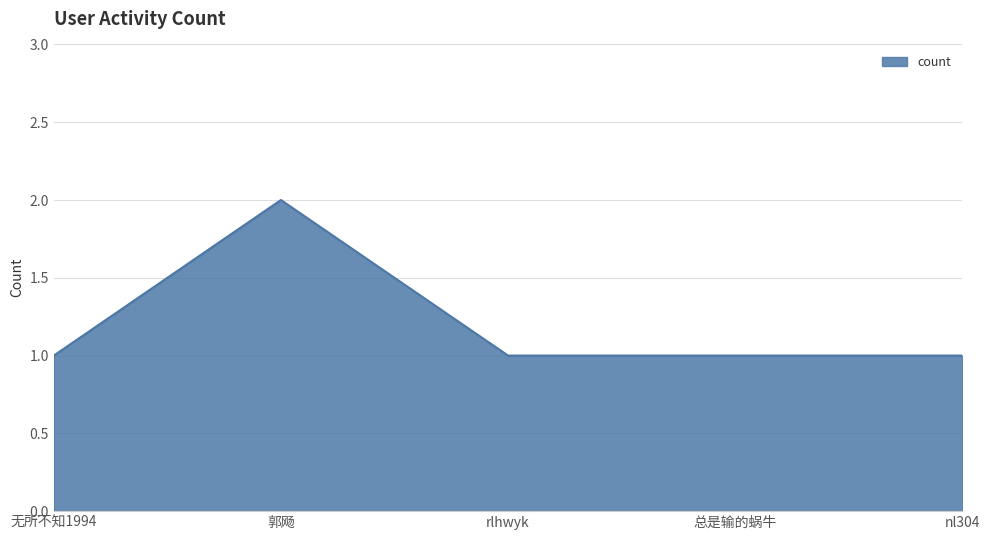

What is the difference between the maximum and second lowest values?

1